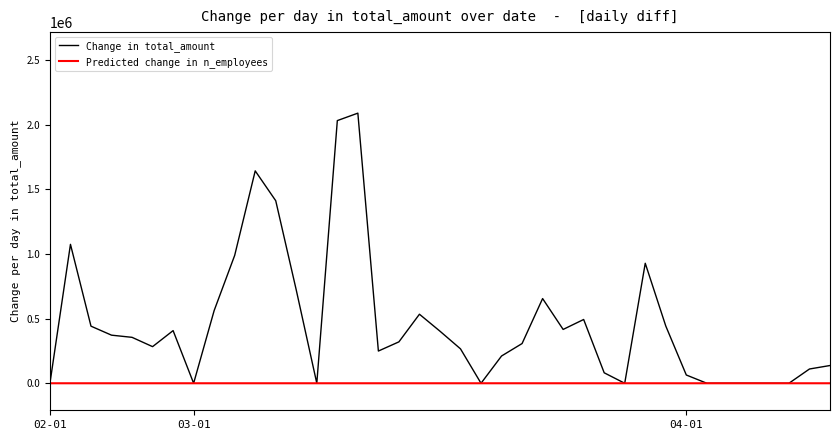

Which series has the widest spread of values?

Change in total_amount